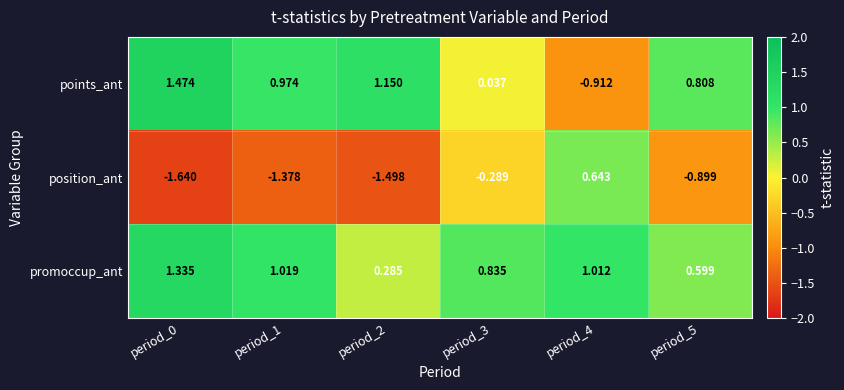

Is the value of promoccup_ant at period_1 greater than the value of points_ant at period_5?

Yes